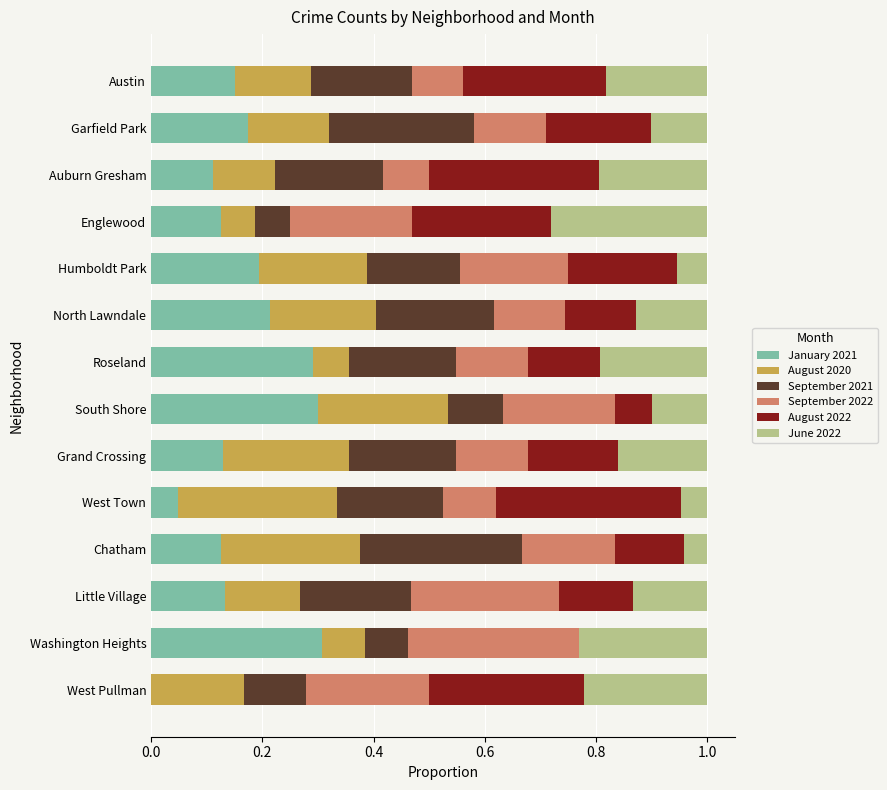

The value of January 2021 at Garfield Park is 0.2. True or false?

True